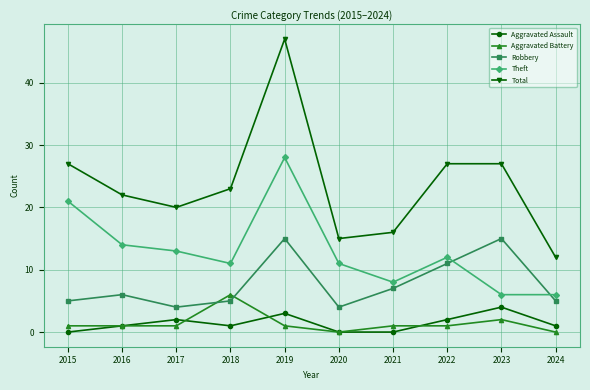

True or false: Total has more than 0 points higher than both neighbors.

True